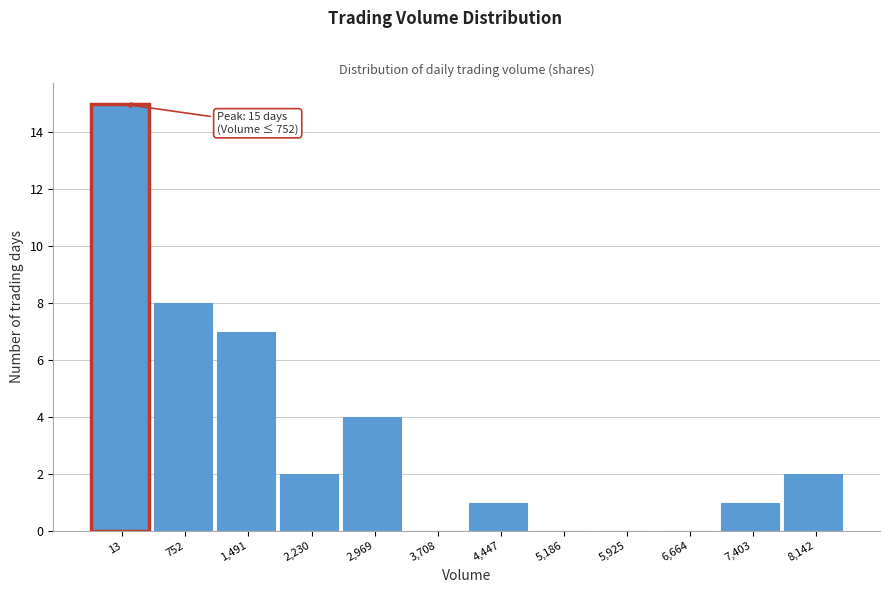

Reading left to right, transcribe all the data shown in this chart.

13=15	752=8	1,491=7	2,230=2	2,969=4	3,708=0	4,447=1	5,186=0	5,925=0	6,664=0	7,403=1	8,142=2